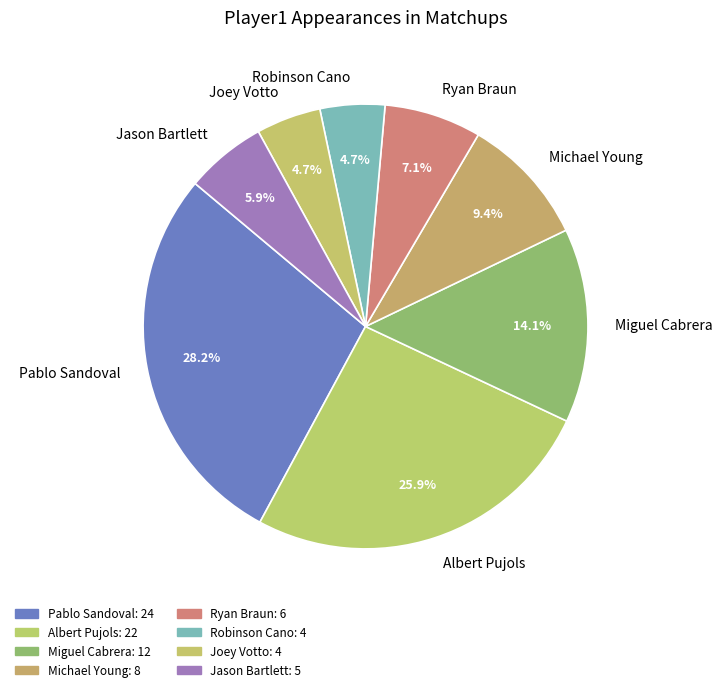

What is the ratio of the value at Pablo Sandoval to the value at Michael Young?

3.0